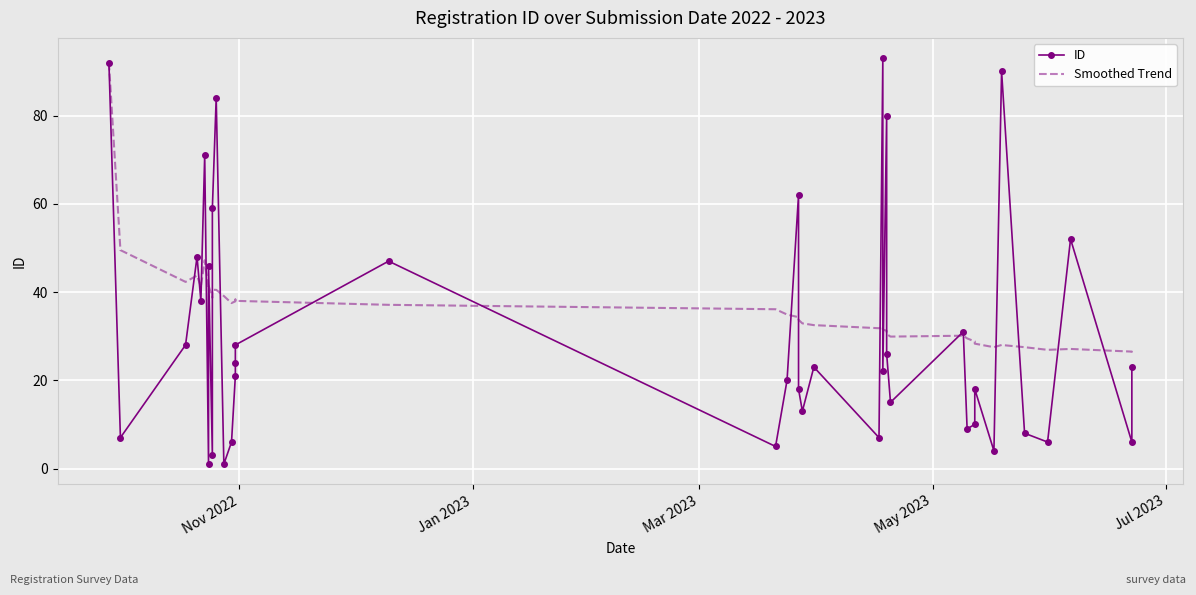

What are all the series names shown in the legend?

ID, Smoothed Trend